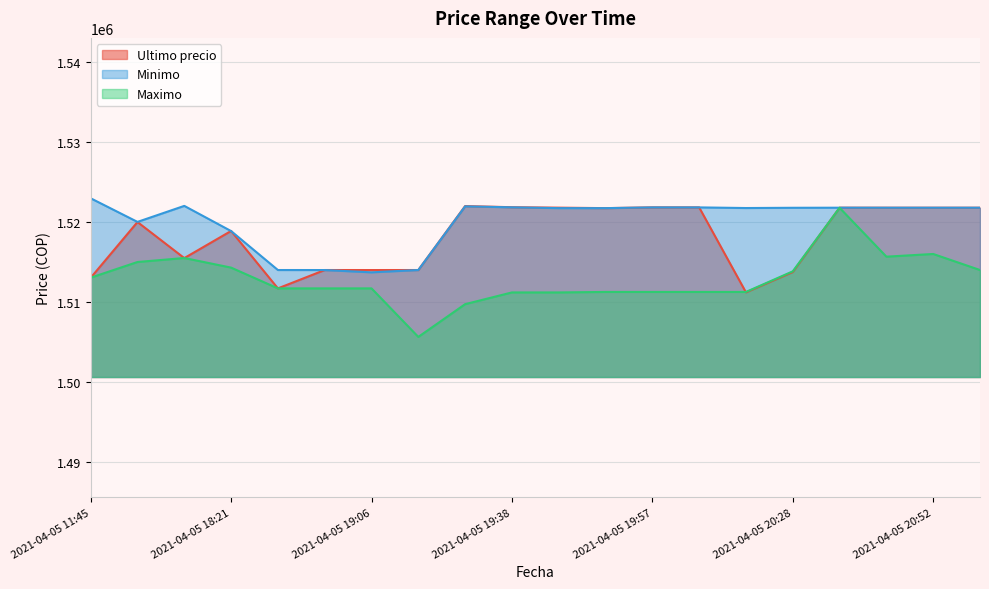

What is the sum of all Minimo values?

30400884.0